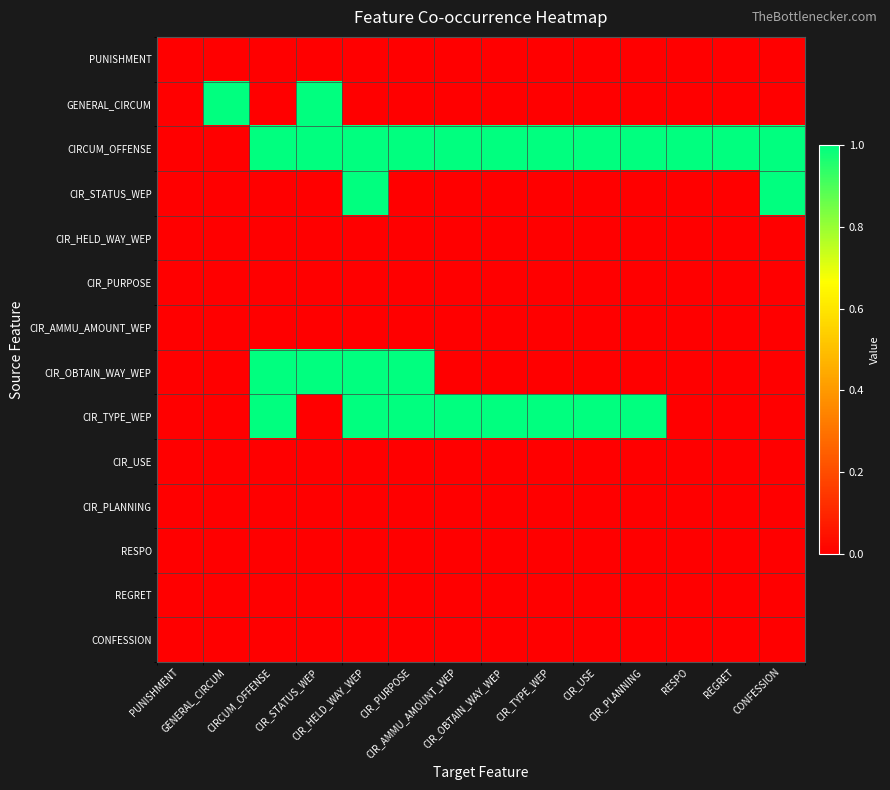

Count the number of data series in this chart.

14